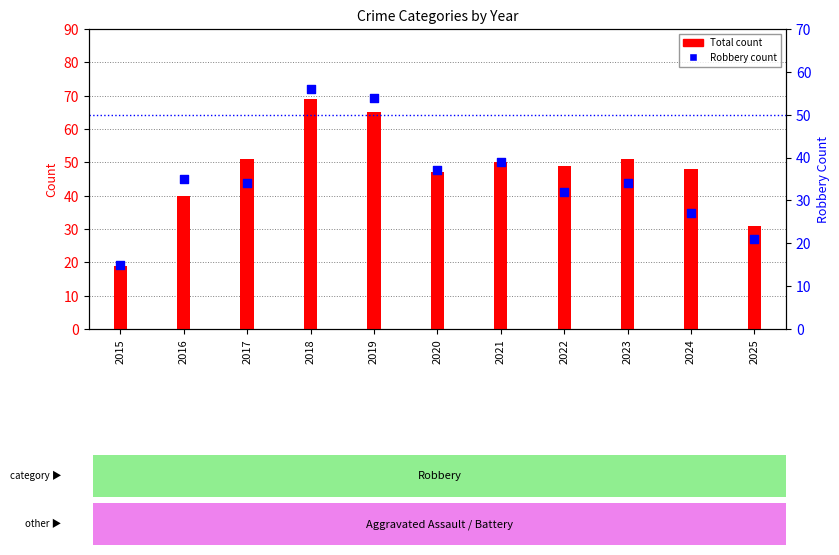

Which series reaches the maximum Y coordinate?

Total